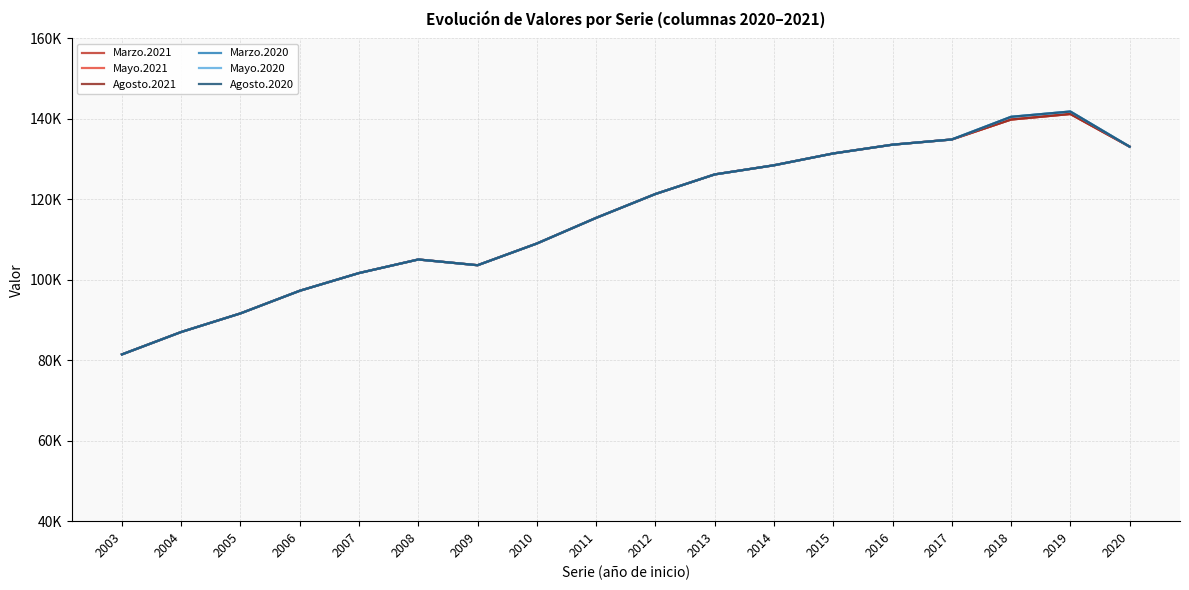

What is the total value across all series at 2020?

798564